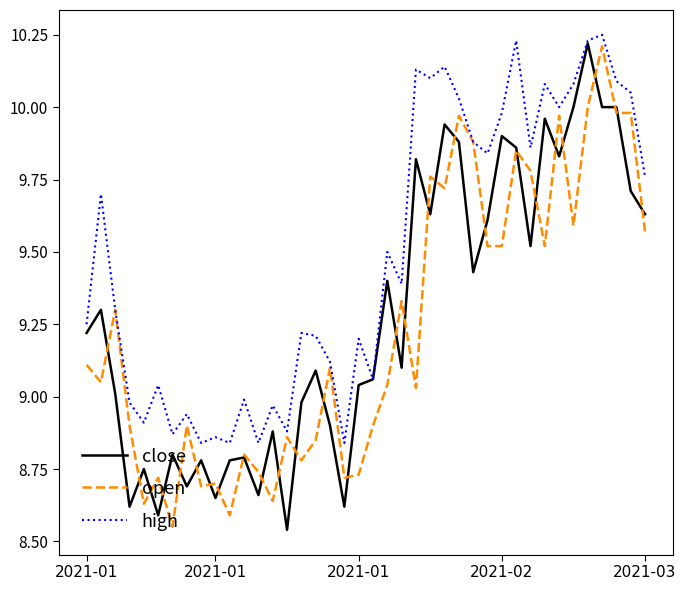

At which category is the sum across all series the highest?

36